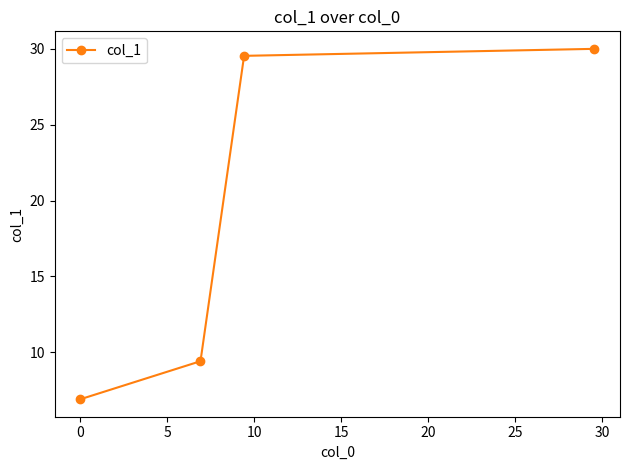

What is the average value?

19.0